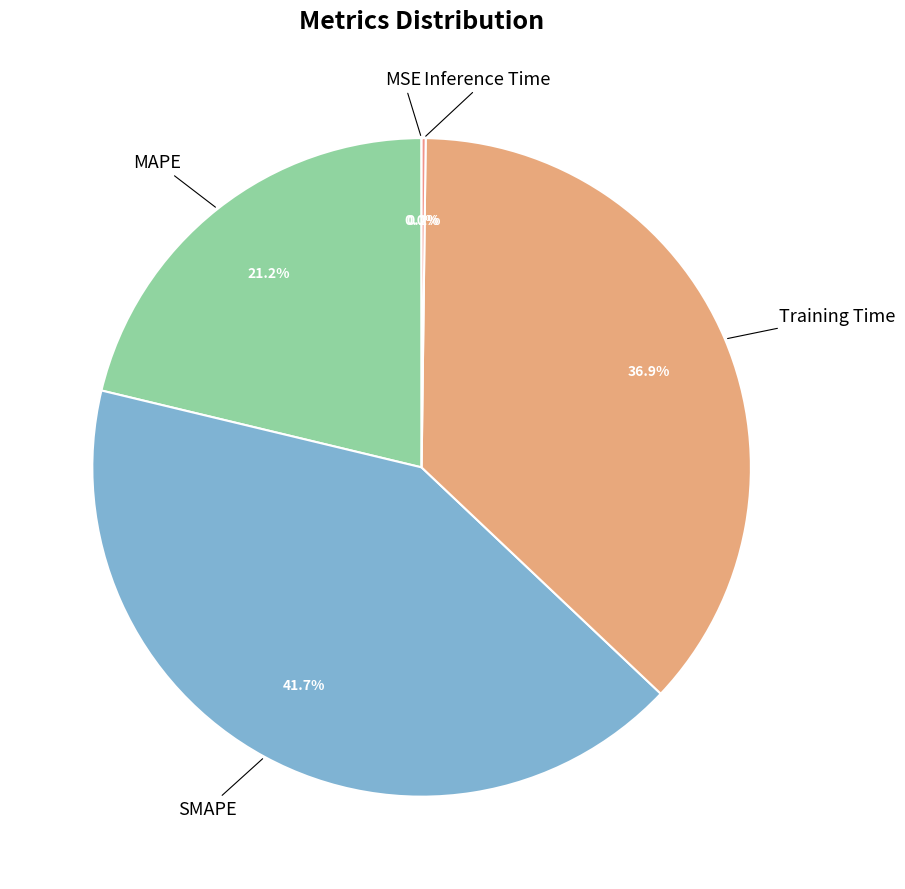

Which category has the biggest portion of the pie?

SMAPE